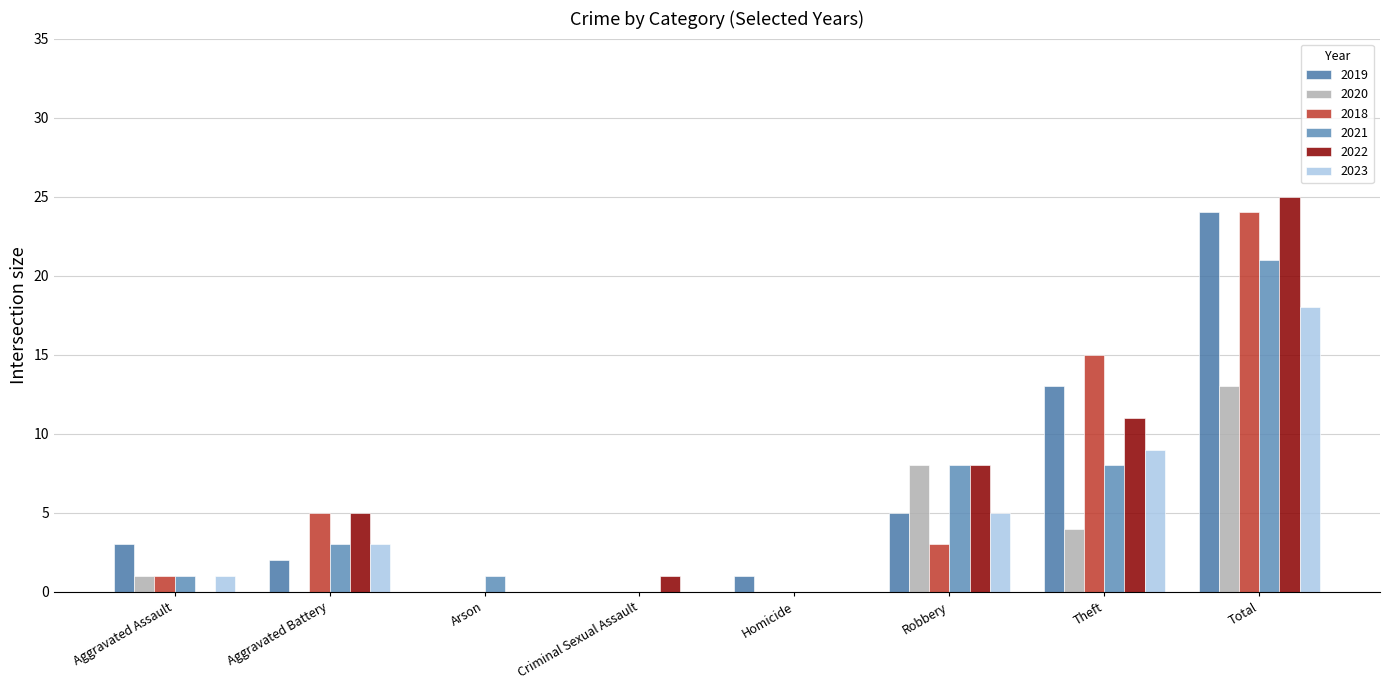

Reading left to right, list all the values displayed in this chart.

2019: Aggravated Assault=3	Aggravated Battery=2	Arson=0	Criminal Sexual Assault=0	Homicide=1	Robbery=5	Theft=13	Total=24
2020: Aggravated Assault=1	Aggravated Battery=0	Arson=0	Criminal Sexual Assault=0	Homicide=0	Robbery=8	Theft=4	Total=13
2018: Aggravated Assault=1	Aggravated Battery=5	Arson=0	Criminal Sexual Assault=0	Homicide=0	Robbery=3	Theft=15	Total=24
2021: Aggravated Assault=1	Aggravated Battery=3	Arson=1	Criminal Sexual Assault=0	Homicide=0	Robbery=8	Theft=8	Total=21
2022: Aggravated Assault=0	Aggravated Battery=5	Arson=0	Criminal Sexual Assault=1	Homicide=0	Robbery=8	Theft=11	Total=25
2023: Aggravated Assault=1	Aggravated Battery=3	Arson=0	Criminal Sexual Assault=0	Homicide=0	Robbery=5	Theft=9	Total=18